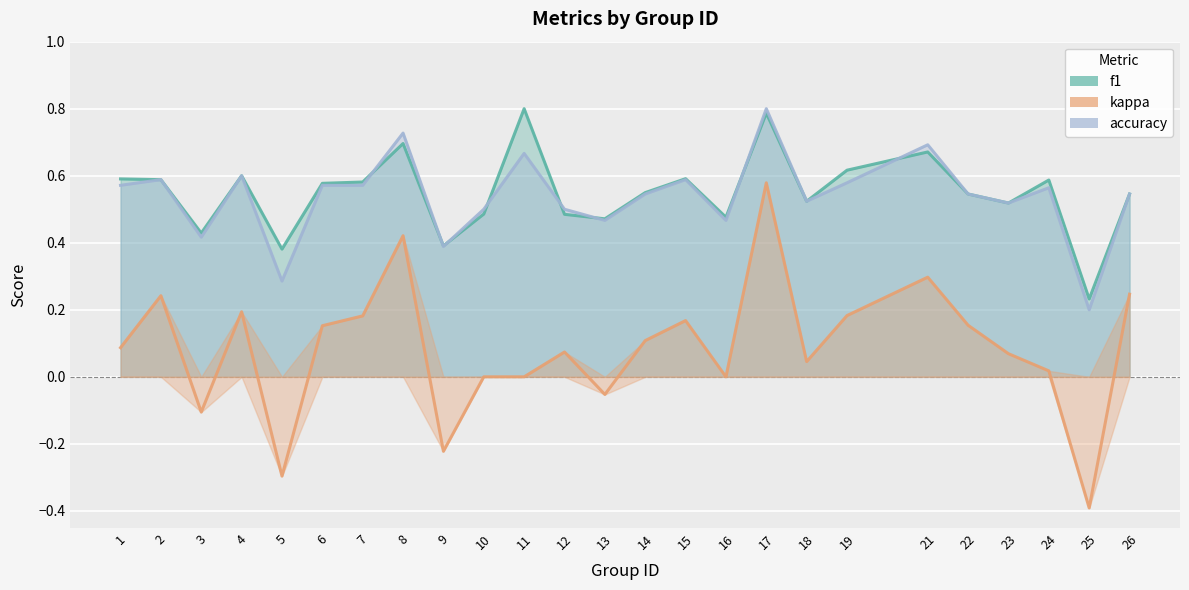

What is the total value across all series at 13?

0.9